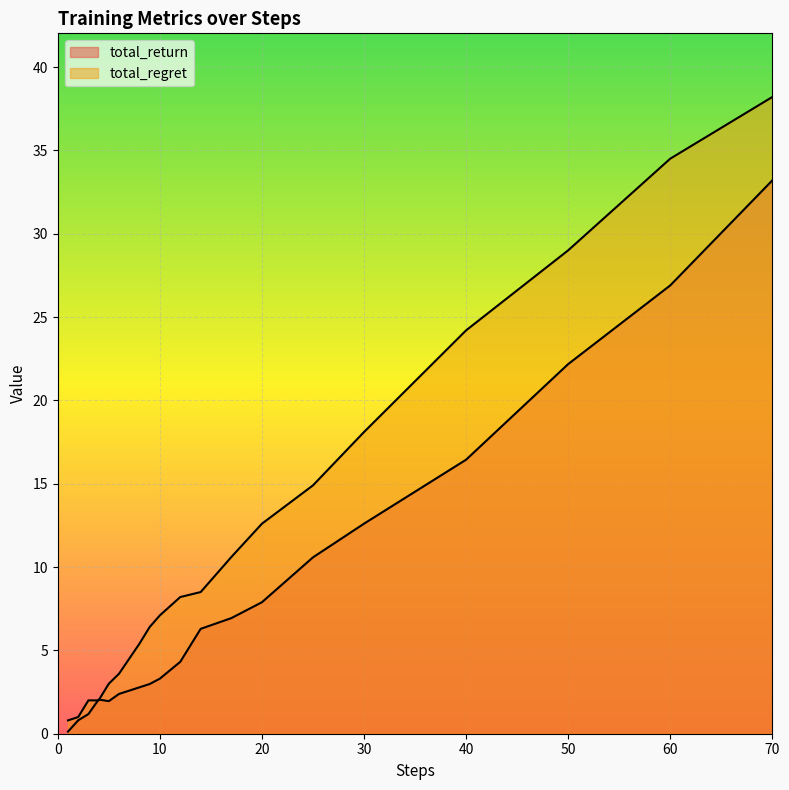

Read the total_return value at 1.

0.1